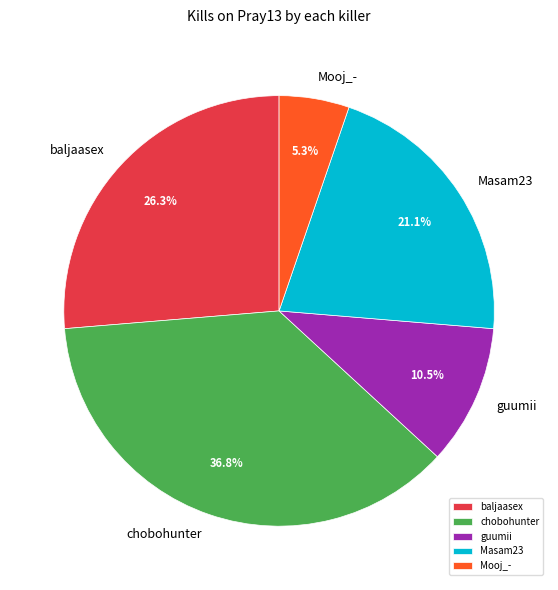

Does chobohunter represent more than half of the total?

No